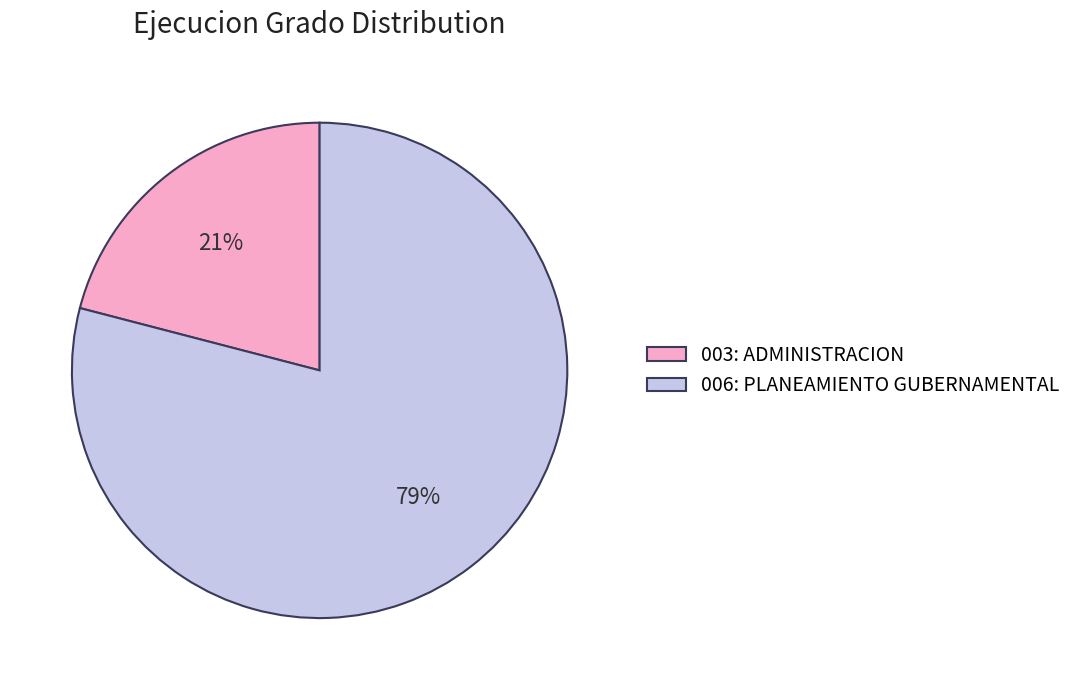

Count the number of slices in the pie.

2